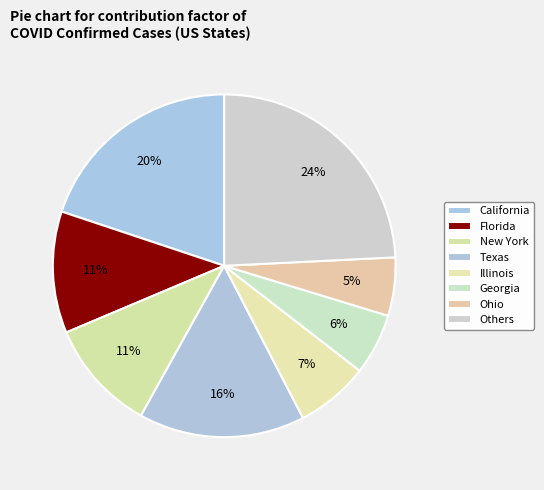

Count the number of slices in the pie.

8